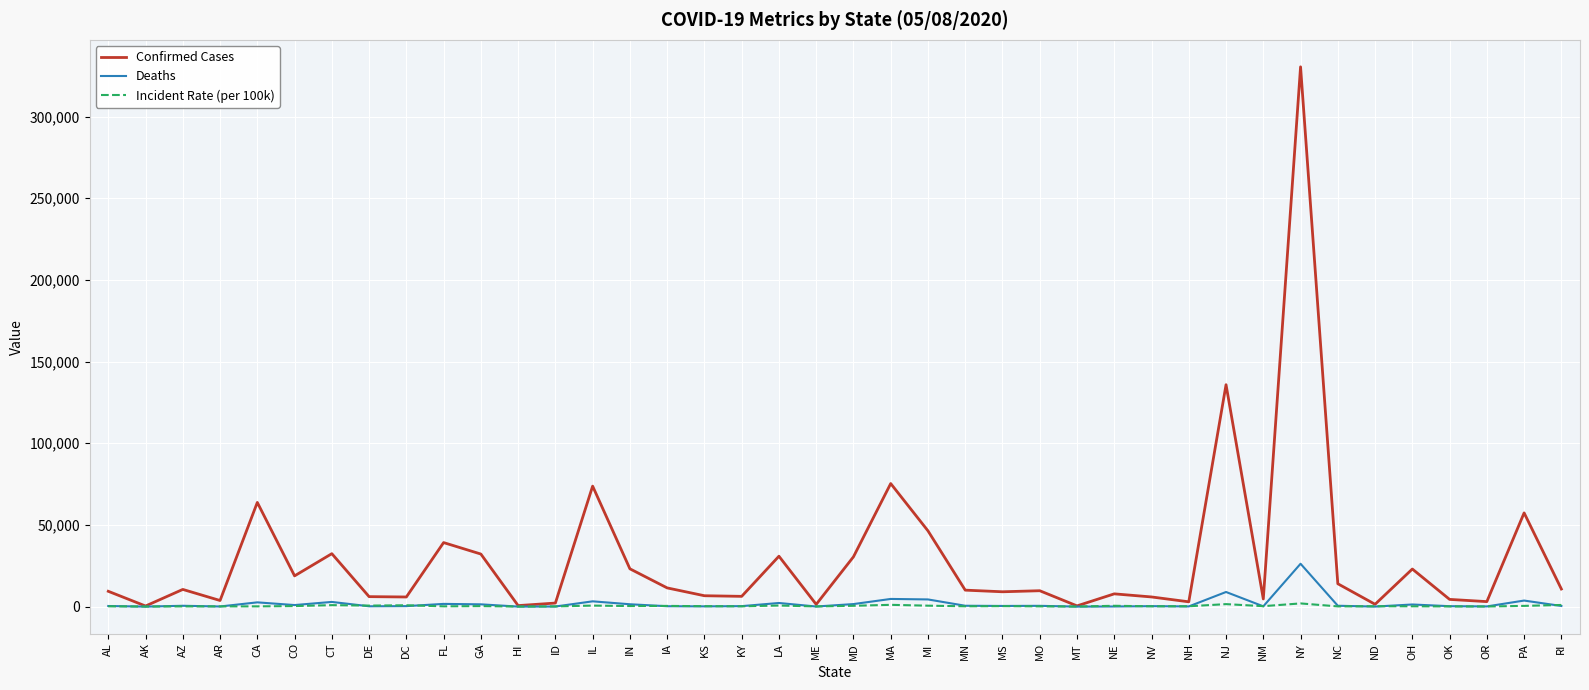

What is the greatest value displayed?

330407.0